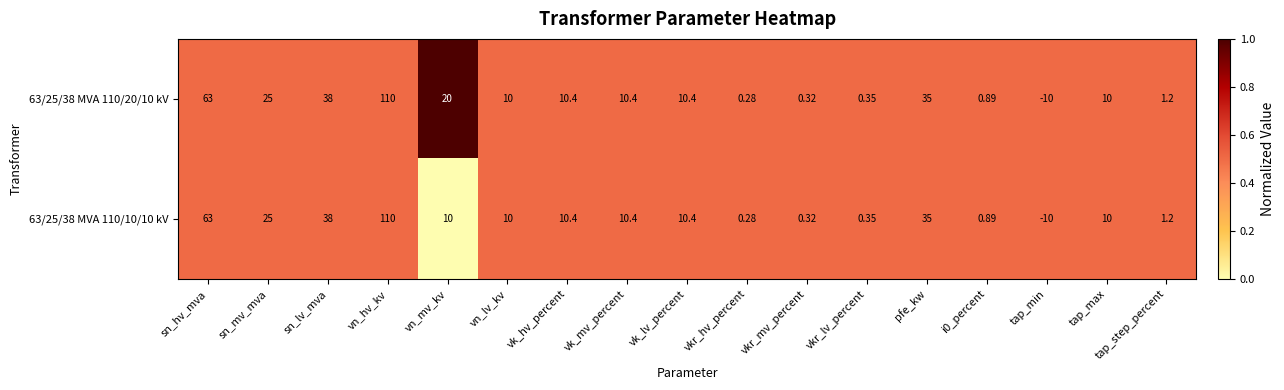

Which category has the highest value in the 63/25/38 MVA 110/20/10 kV series?

vn_hv_kv